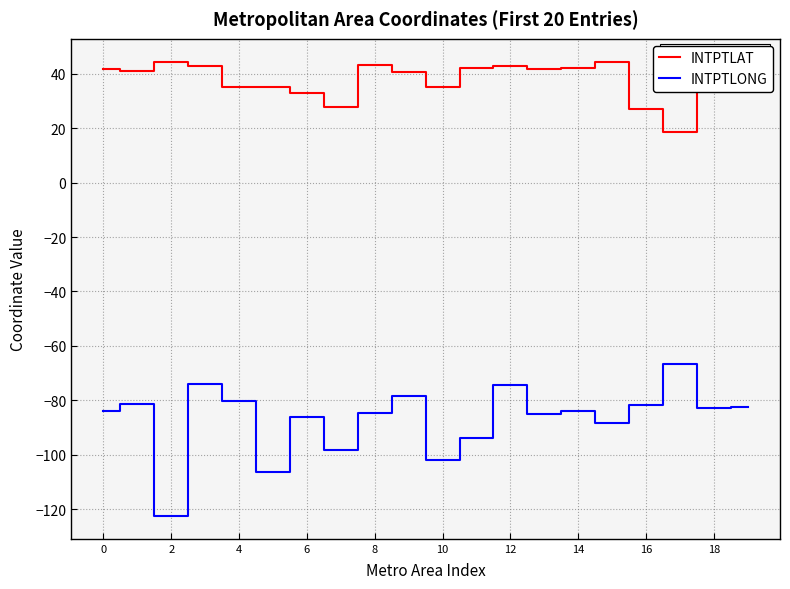

Which series has the largest total across all categories?

INTPTLAT